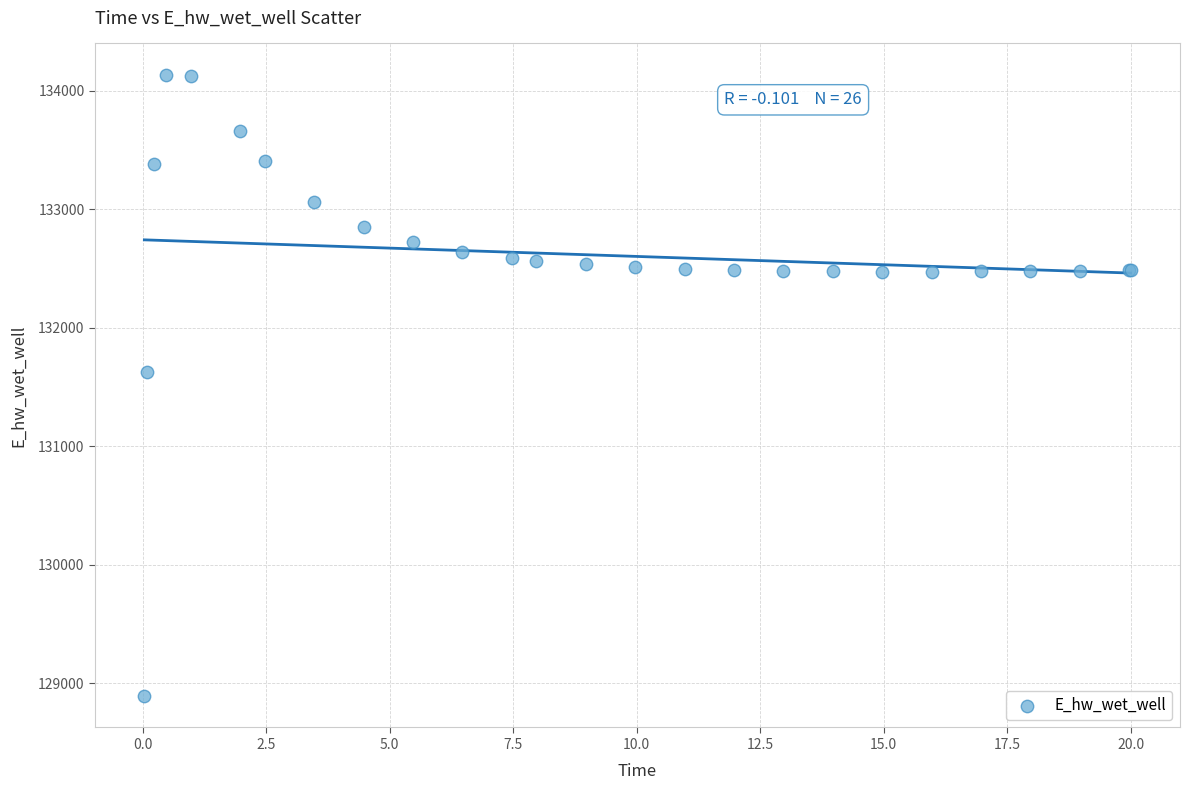

What Y value in the scatter plot is closest to 131511?

131624.4